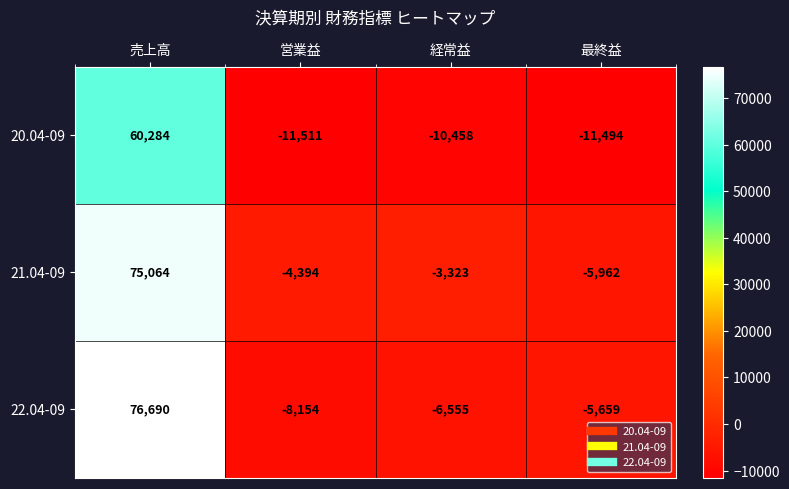

What is the difference between the 20.04-09 values at 最終益 and 売上高?

71778